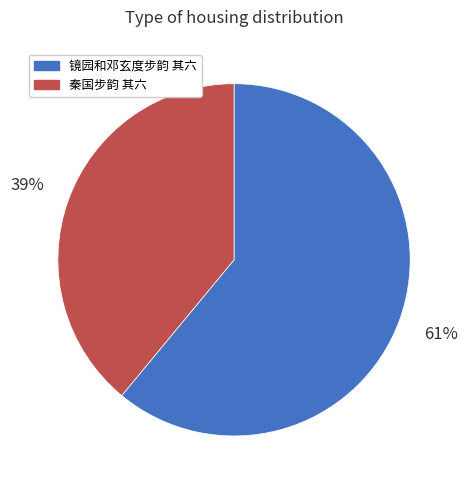

To the nearest percent, what is the average slice percentage?

50%